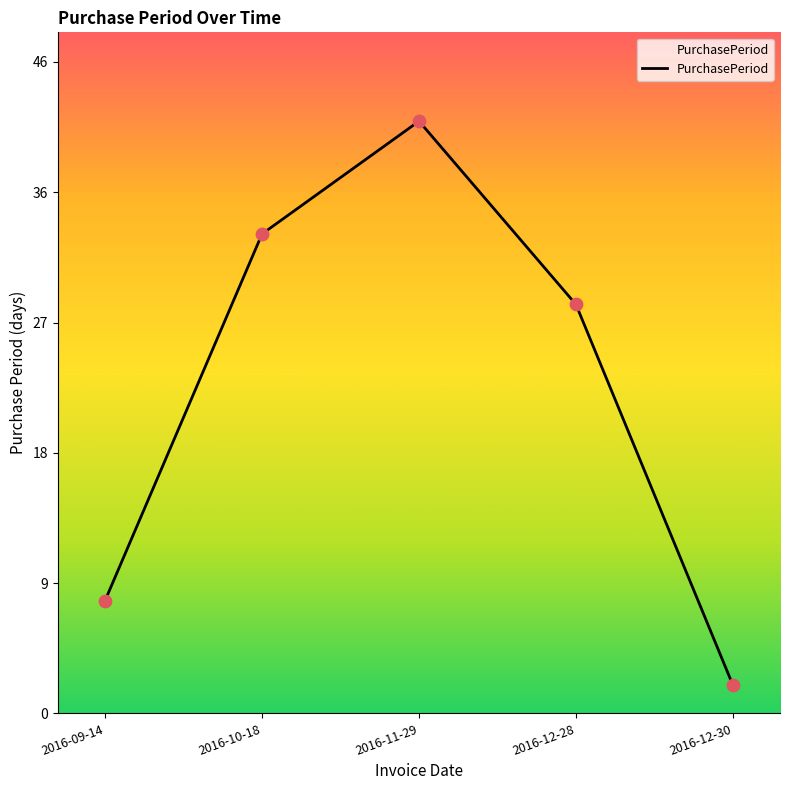

Between 2016-09-14 and 2016-12-28, which is larger?

2016-12-28